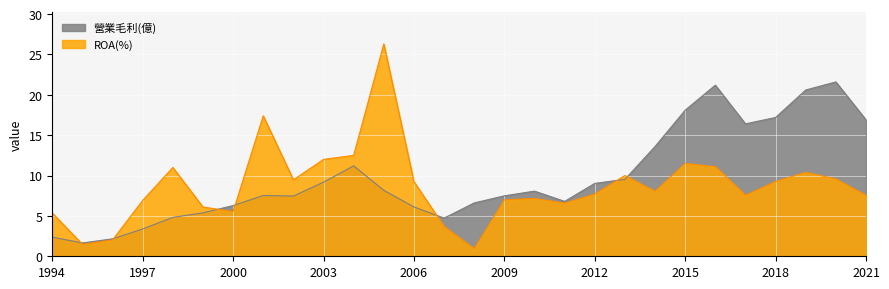

What is the sum of the 營業毛利(億) values at 2007 and 2019?

25.3